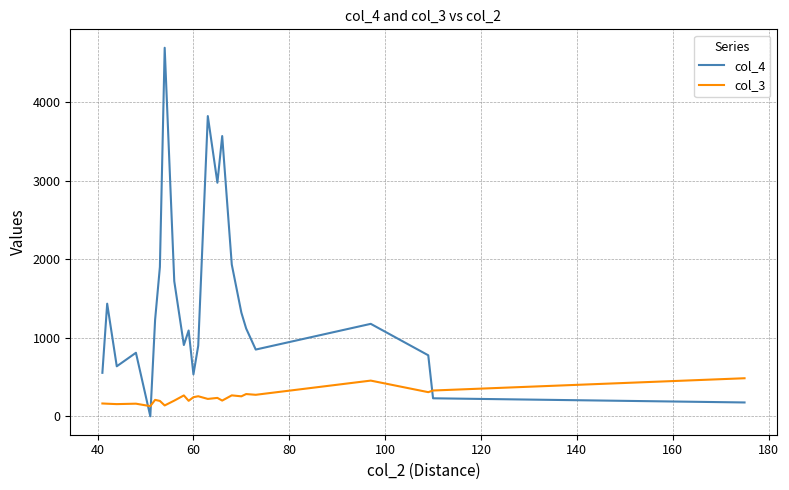

What is the maximum value for col_4?

4689.0